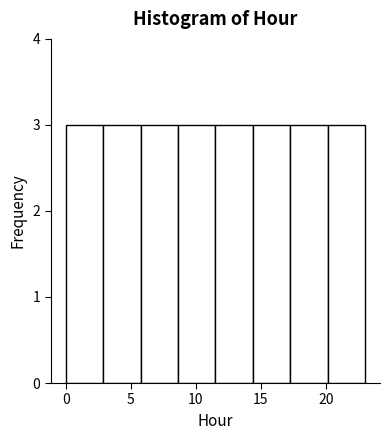

Reading left to right, list every bar in this chart as the range it spans on the x-axis followed by its height. Neither the bar edges nor the heights are printed on the chart, so give them approximately, as read against the axes.

0.0 to 3.0: 3
3.0 to 6.0: 3
6.0 to 8.5: 3
8.5 to 11.5: 3
11.5 to 14.5: 3
14.5 to 17.5: 3
17.5 to 20.0: 3
20.0 to 23.0: 3